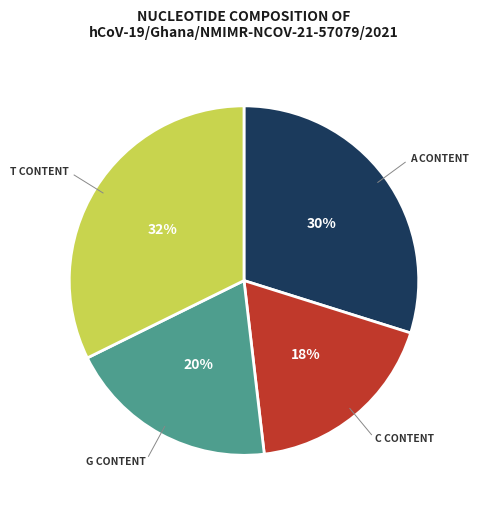

To the nearest percent, what is the average slice percentage?

25%